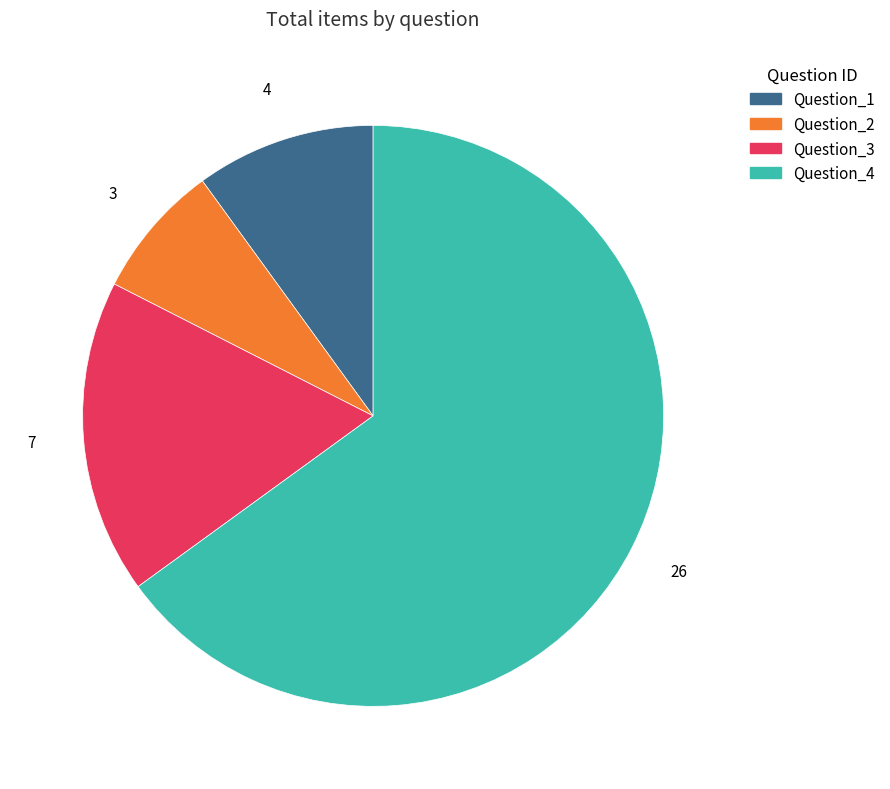

Between Question_4 and Question_1, which is larger?

Question_4